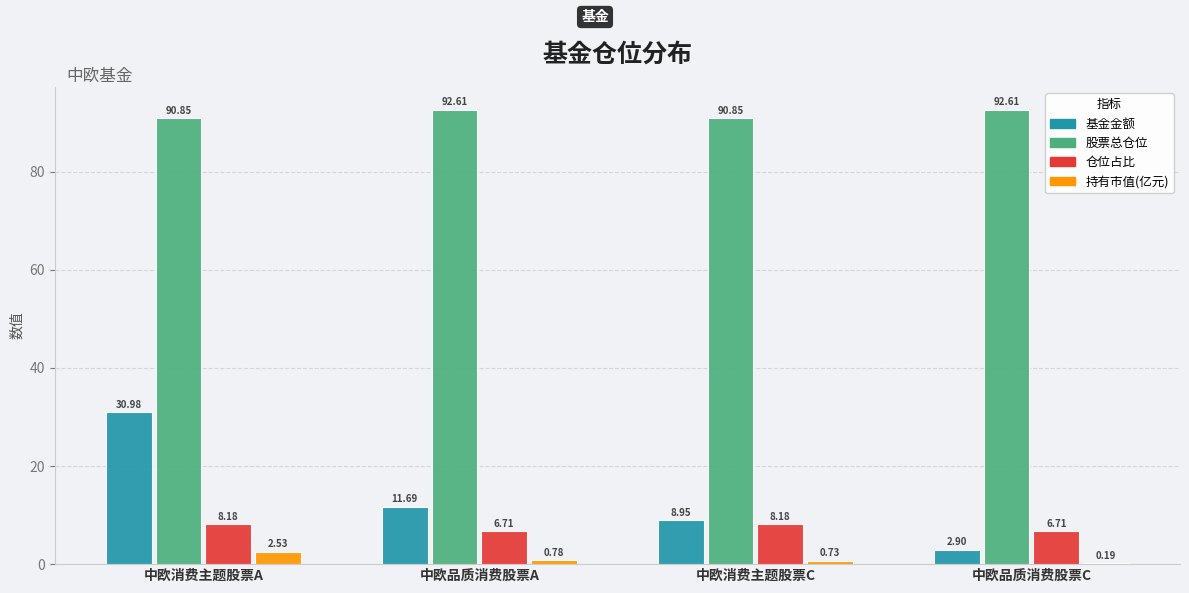

Which series changed the most between 中欧品质消费股票A and 中欧消费主题股票C?

基金金额